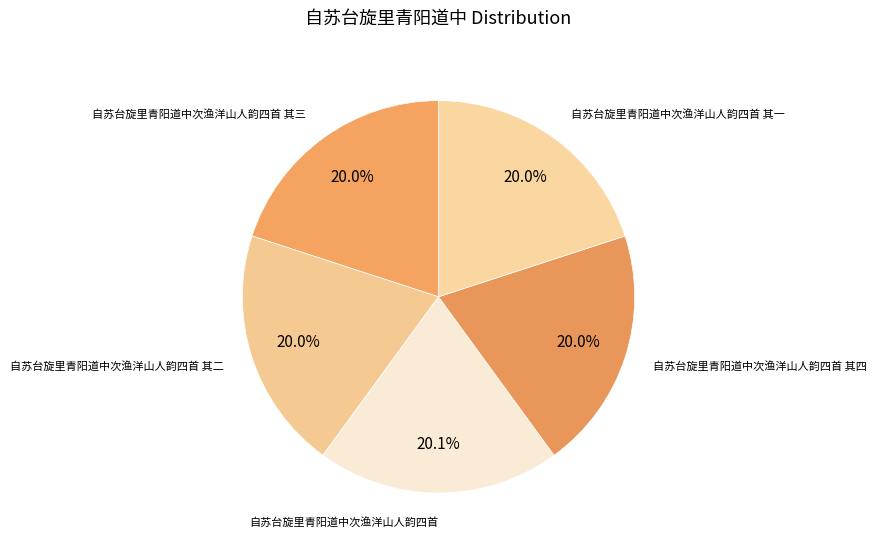

How many slices are in this pie chart?

5